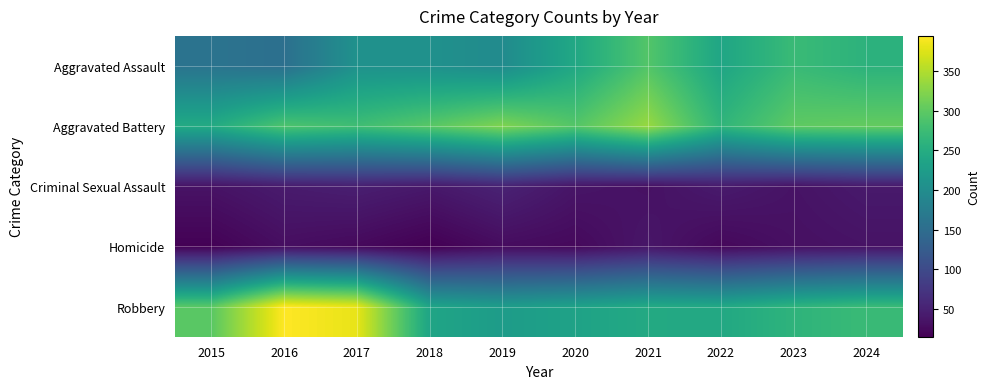

Between 2017 and 2021, which series saw the biggest shift?

Robbery